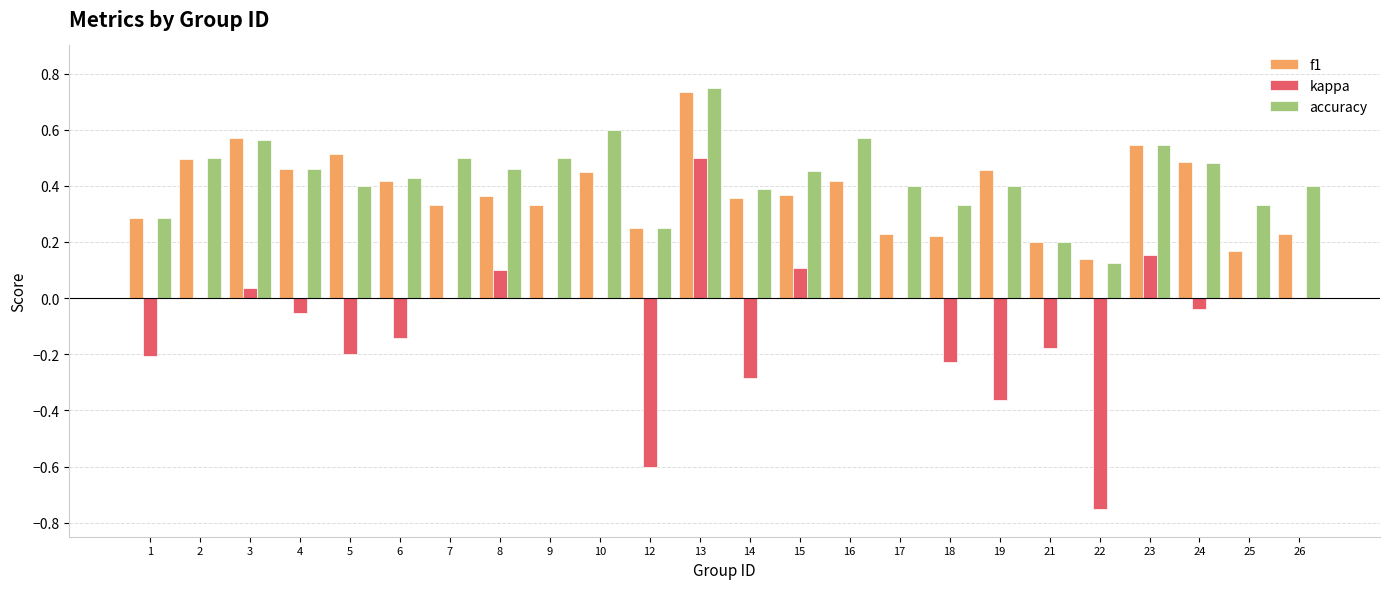

The f1 series shows 0.1 at 21. True or false?

False